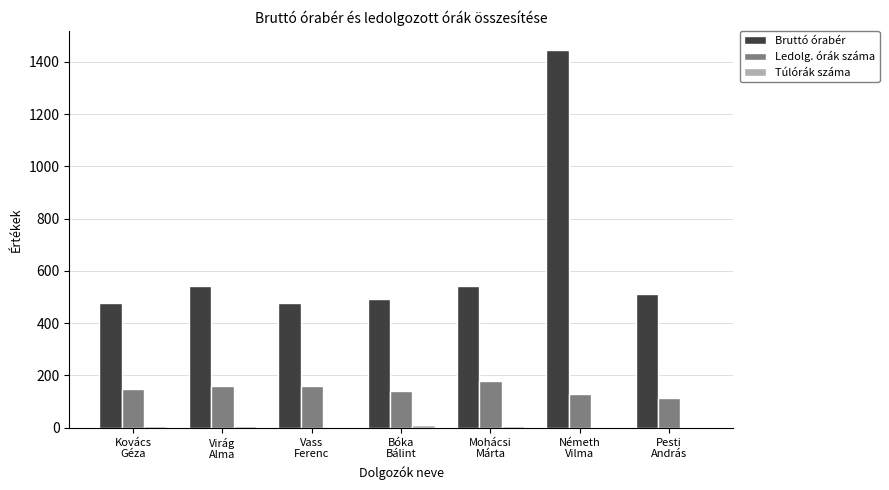

Which series has the largest total across all categories?

Bruttó órabér